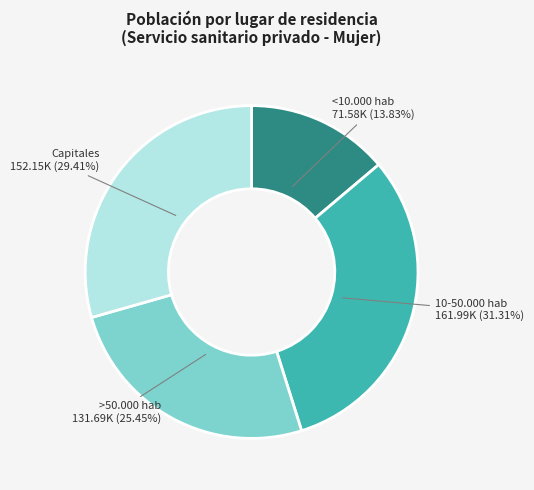

Is there any slice that represents more than half of the pie?

No